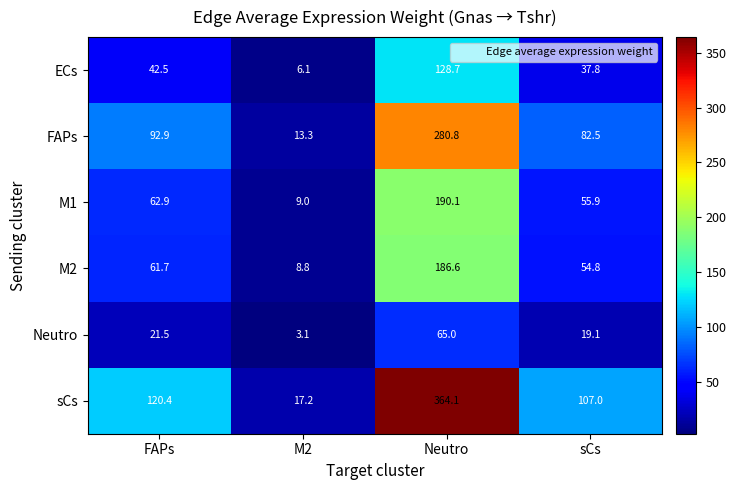

At which category does the chart reach its peak across all series?

Neutro